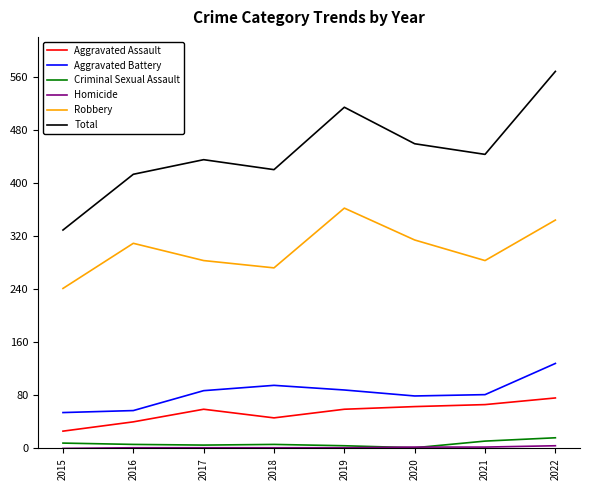

Is this an area chart (filled region under the line)?

No